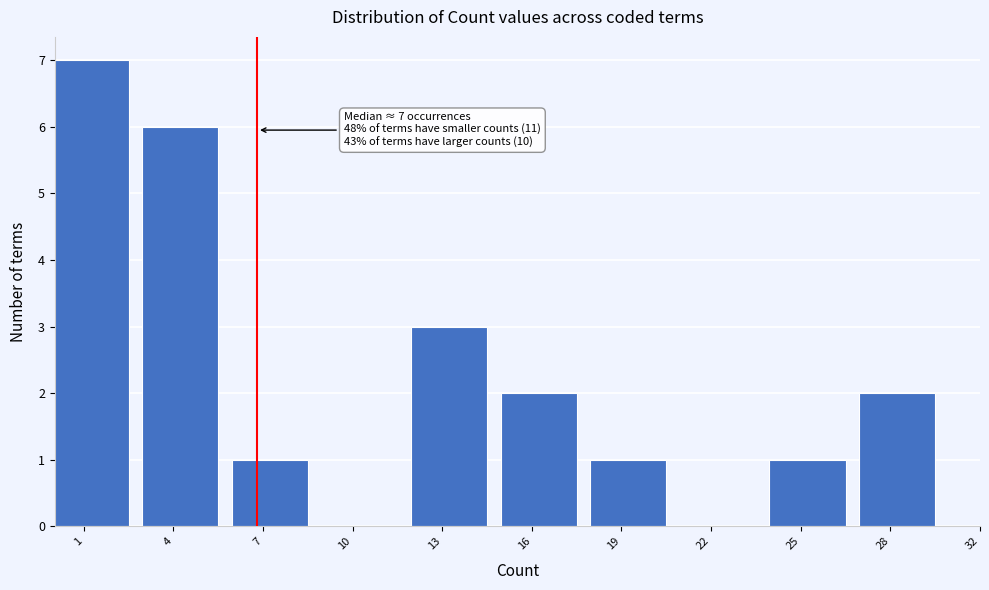

Reading left to right, transcribe all the data shown in this chart.

1=7	4=6	7=1	10=0	13=3	16=2	19=1	22=0	25=1	28=2